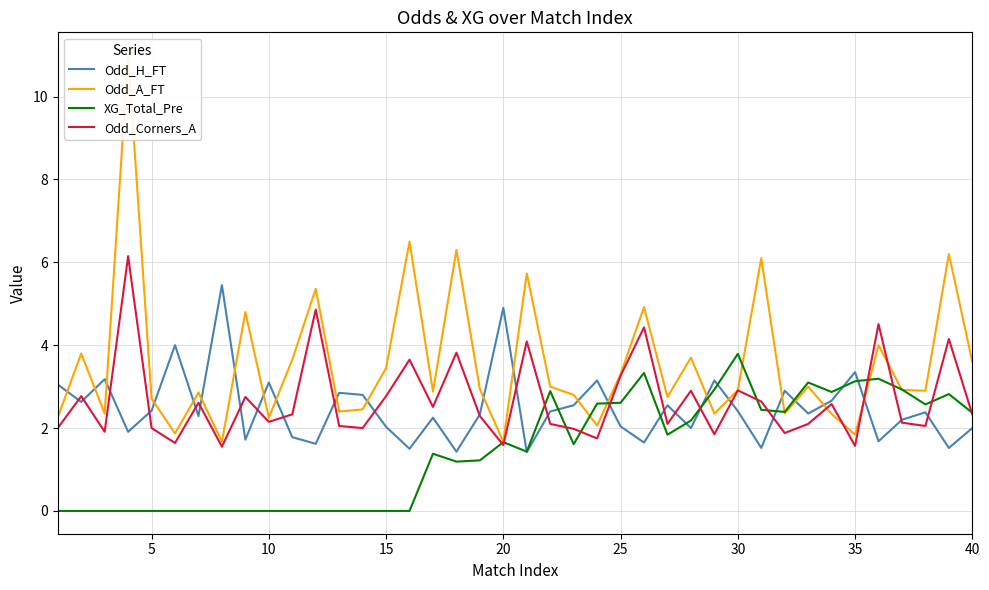

True or false: Odd_Corners_A has a value of 0.8 at 20.

False